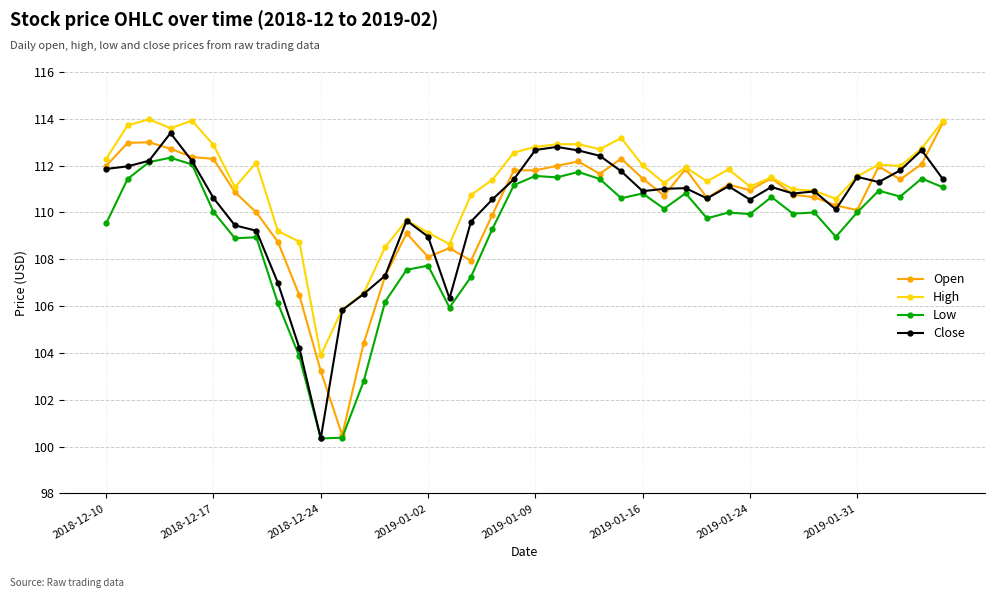

What is the value of the Close point at the 8th from the left?

109.2